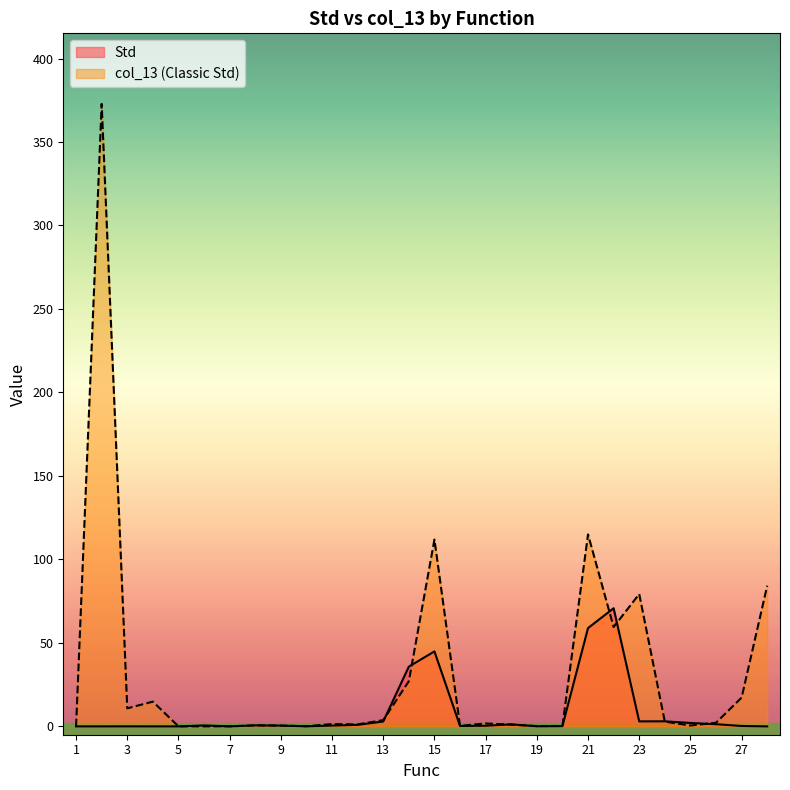

Reading left to right, what are all the values shown in this chart?

Std: 0.0	0.0	0.0	0.0	0.0	0.6	0.0	0.6	0.4	0.0	0.5	0.9	2.9	35.8	44.9	0.2	0.4	1.2	0.1	0.2	58.9	70.8	3.0	3.0	2.0	1.3	0.2	0.0
col_13: 0.0	372.8	10.8	14.8	0.0	0.0	0.0	0.6	0.5	0.1	1.4	1.2	3.7	27.0	111.9	0.3	1.7	1.0	0.2	0.2	115.0	59.5	79.3	2.8	0.5	2.2	17.2	84.2